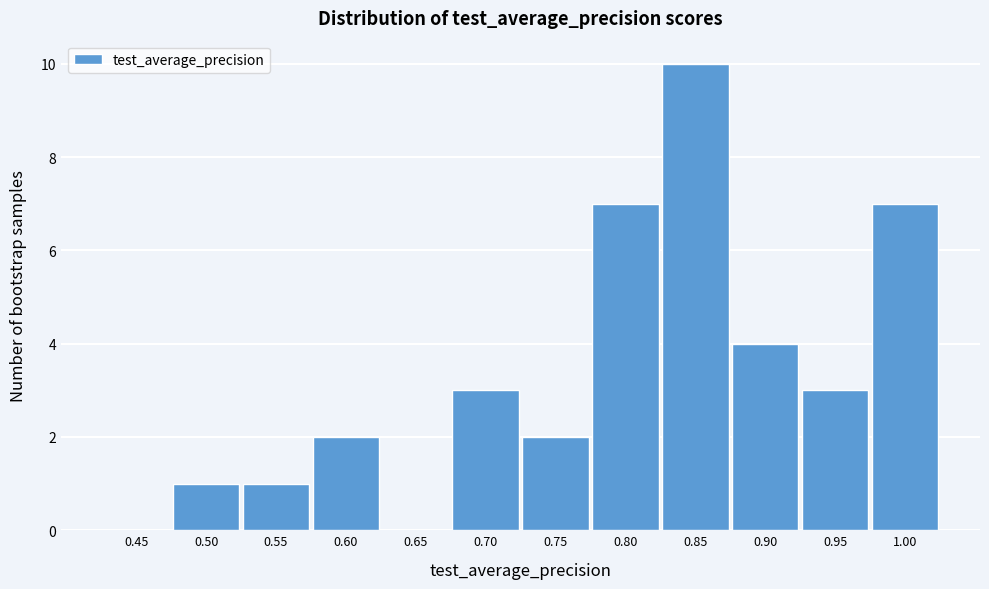

Reading left to right, what are all the values shown in this chart?

0.45=0	0.50=1	0.55=1	0.60=2	0.65=0	0.70=3	0.75=2	0.80=7	0.85=10	0.90=4	0.95=3	1.00=7